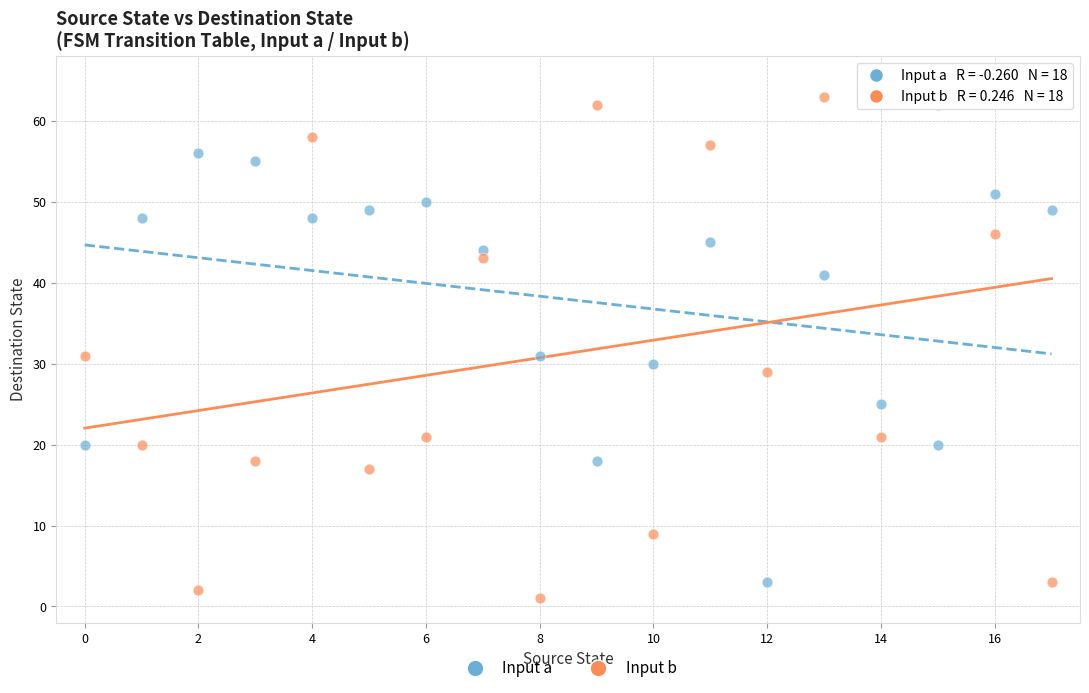

Which series has the largest Y range (max minus min)?

Input b